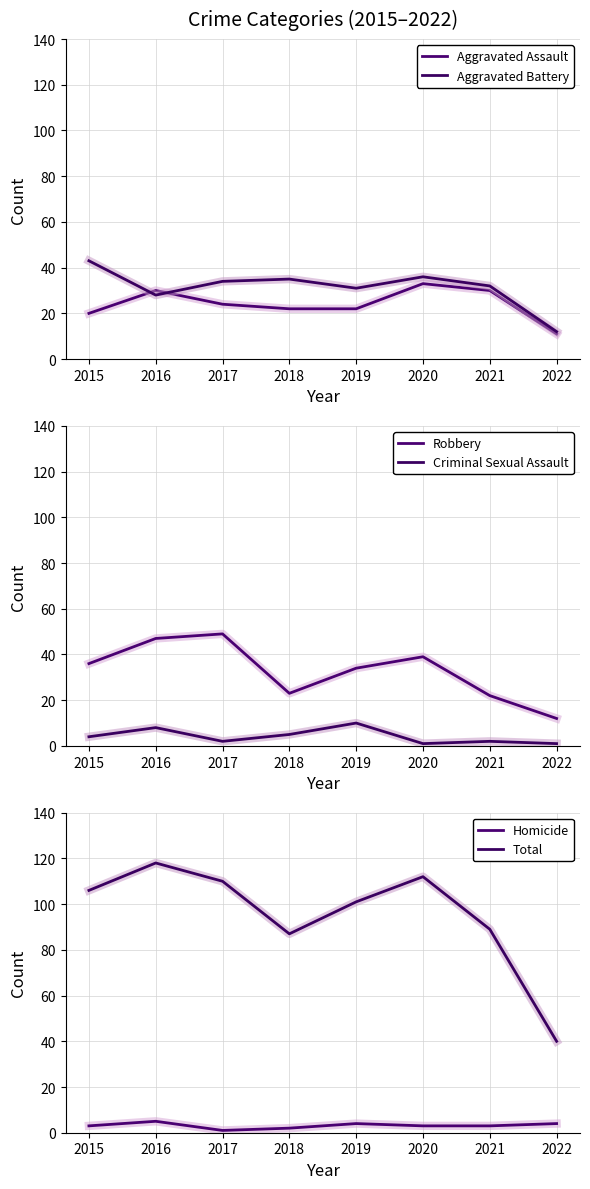

True or false: Total and Criminal Sexual Assault intersect in this chart.

False